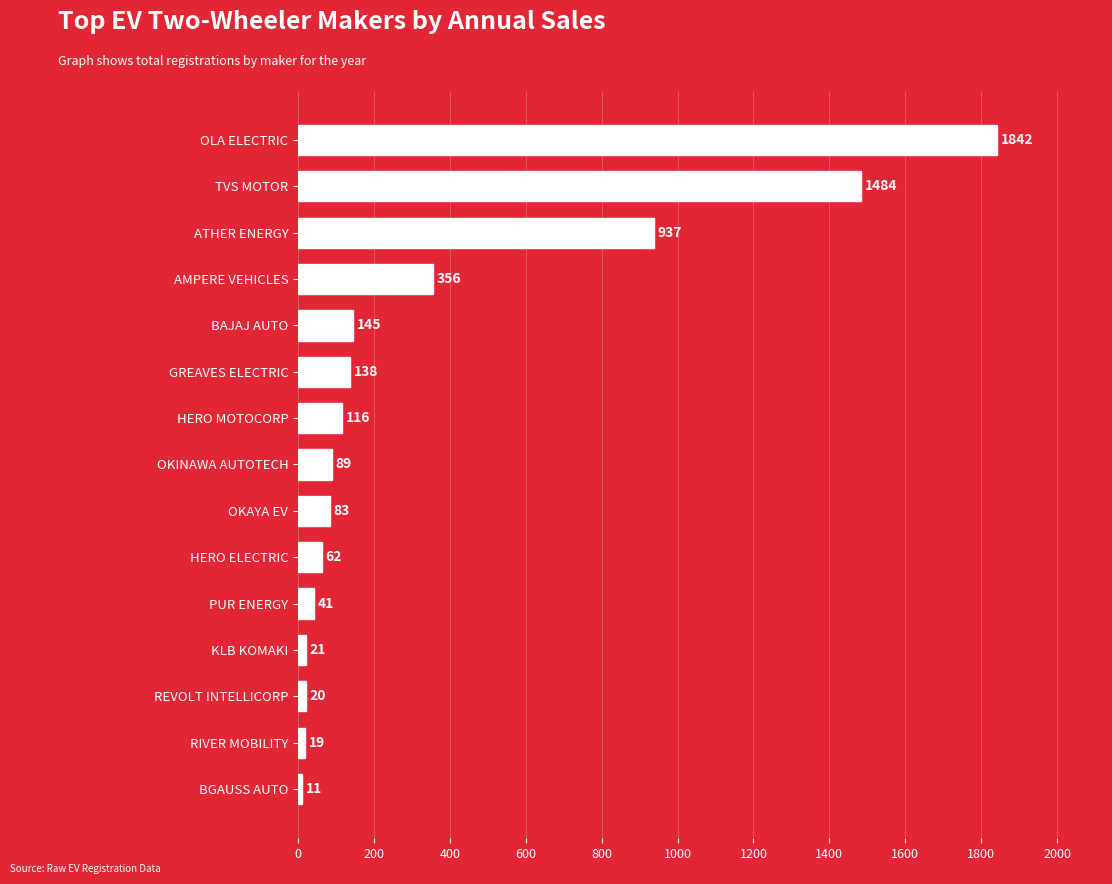

What is the label of the 3rd bar from the top?

ATHER ENERGY